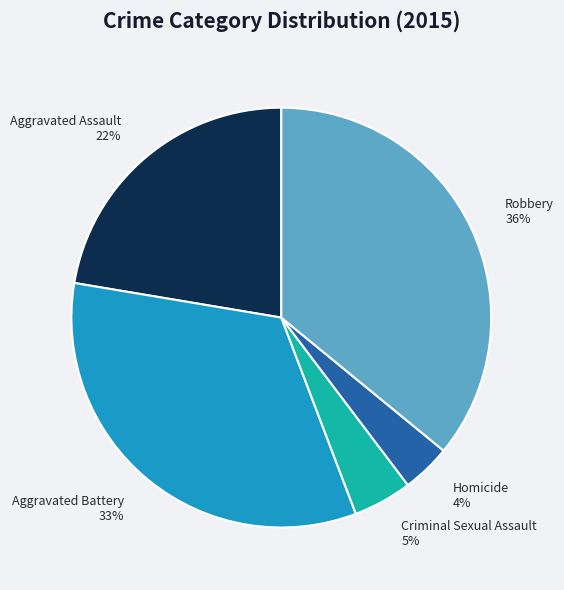

To the nearest percent, what percentage of the pie is Homicide?

4%